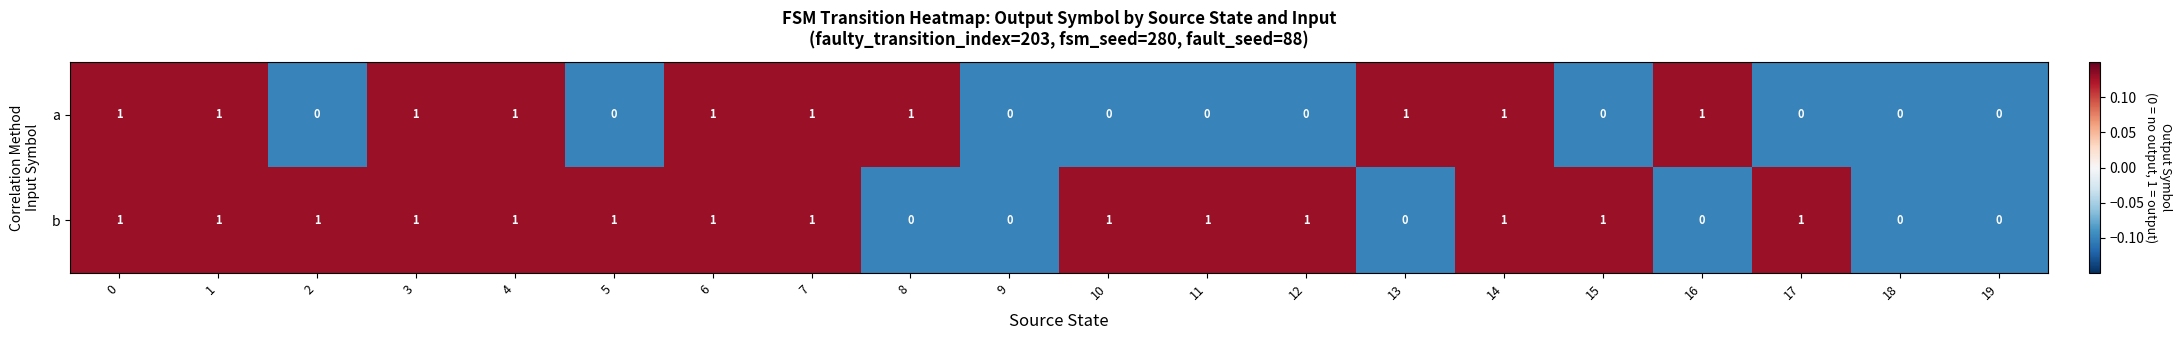

How many series are shown in this chart?

2